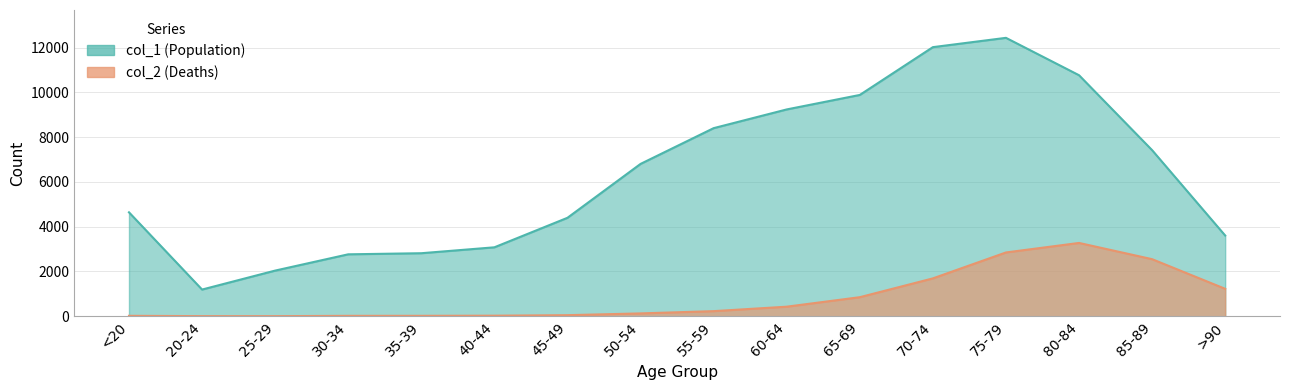

How many series are shown in this chart?

2